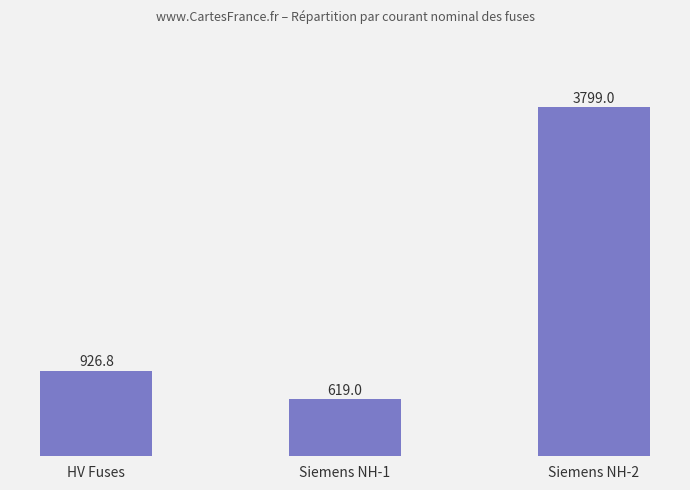

Does the chart contain any negative values?

No